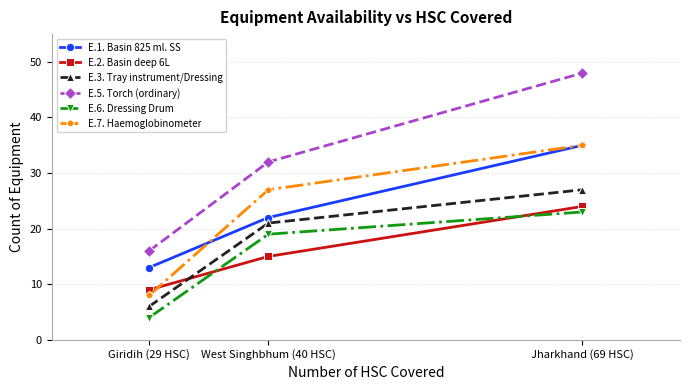

Is the value of E.5. Torch (ordinary) at Jharkhand (69 HSC) greater than the value of E.6. Dressing Drum at West Singhbhum (40 HSC)?

Yes